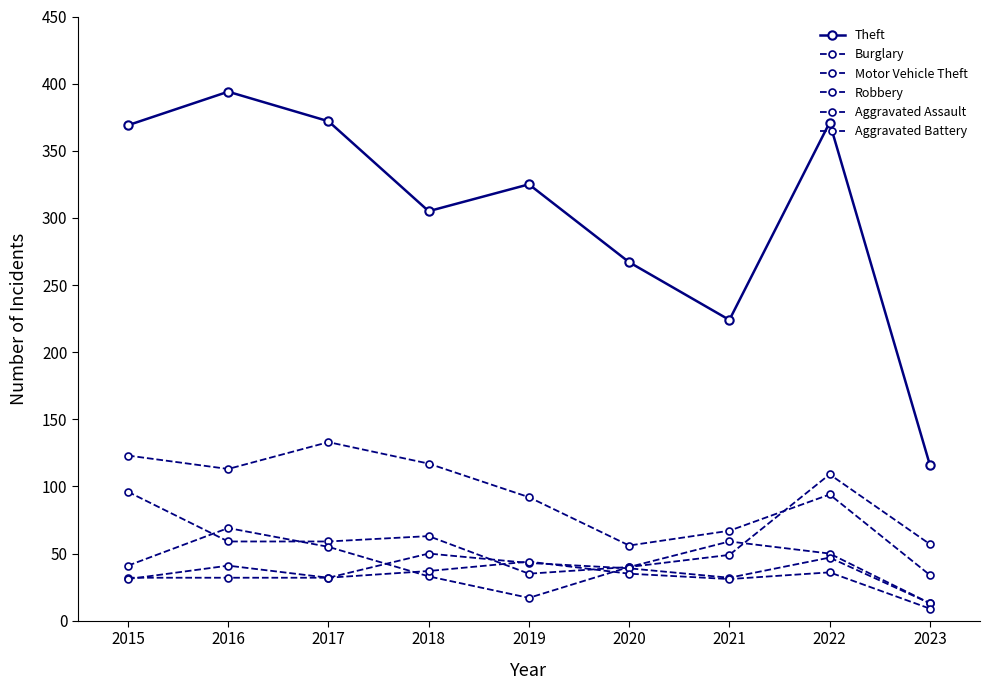

Where is the first local maximum for Aggravated Battery?

2016